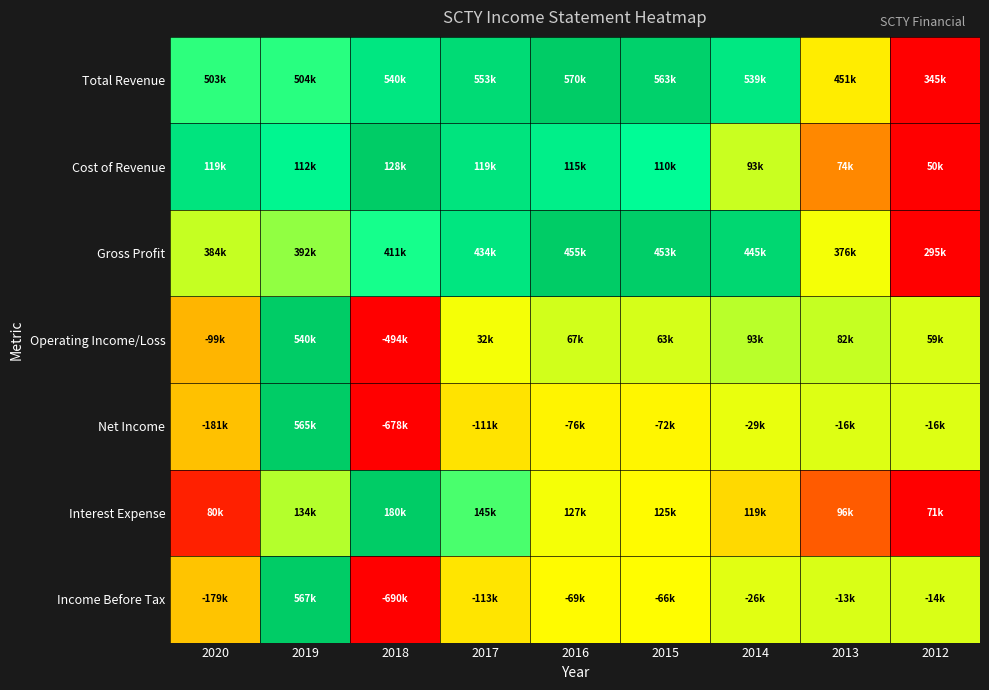

Reading left to right, extract all data points from this chart.

Total Revenue: 2020=0.7	2019=0.7	2018=0.9	2017=0.9	2016=1.0	2015=1.0	2014=0.9	2013=0.5	2012=0.0
Cost of Revenue: 2020=0.9	2019=0.8	2018=1.0	2017=0.9	2016=0.8	2015=0.8	2014=0.6	2013=0.3	2012=0.0
Gross Profit: 2020=0.6	2019=0.6	2018=0.7	2017=0.9	2016=1.0	2015=1.0	2014=0.9	2013=0.5	2012=0.0
Operating Income/Loss: 2020=0.4	2019=1.0	2018=0.0	2017=0.5	2016=0.5	2015=0.5	2014=0.6	2013=0.6	2012=0.5
Net Income: 2020=0.4	2019=1.0	2018=0.0	2017=0.5	2016=0.5	2015=0.5	2014=0.5	2013=0.5	2012=0.5
Interest Expense: 2020=0.1	2019=0.6	2018=1.0	2017=0.7	2016=0.5	2015=0.5	2014=0.4	2013=0.2	2012=0.0
Income Before Tax: 2020=0.4	2019=1.0	2018=0.0	2017=0.5	2016=0.5	2015=0.5	2014=0.5	2013=0.5	2012=0.5